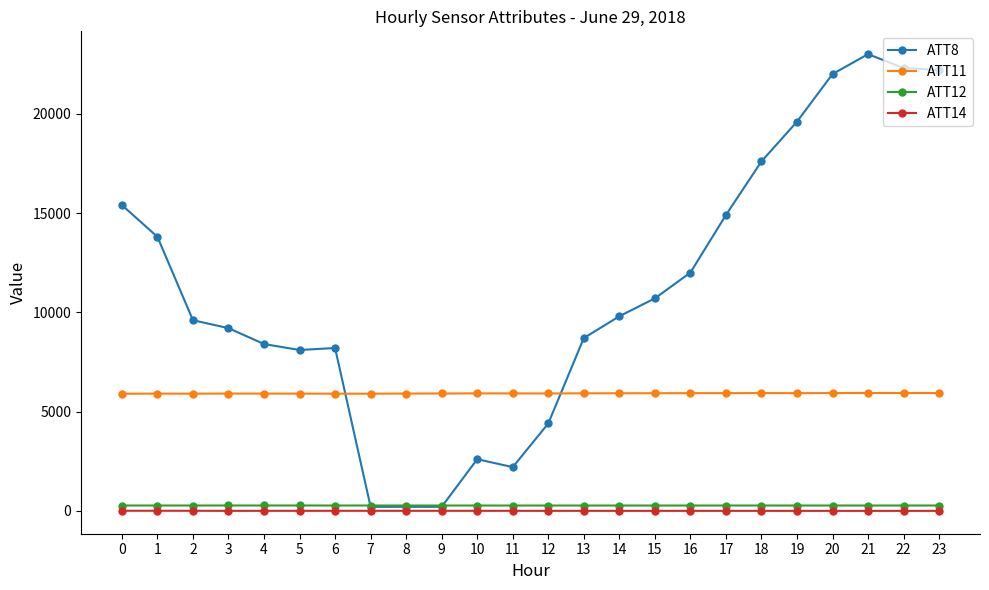

What is the total value across all series at 12?

10575.6